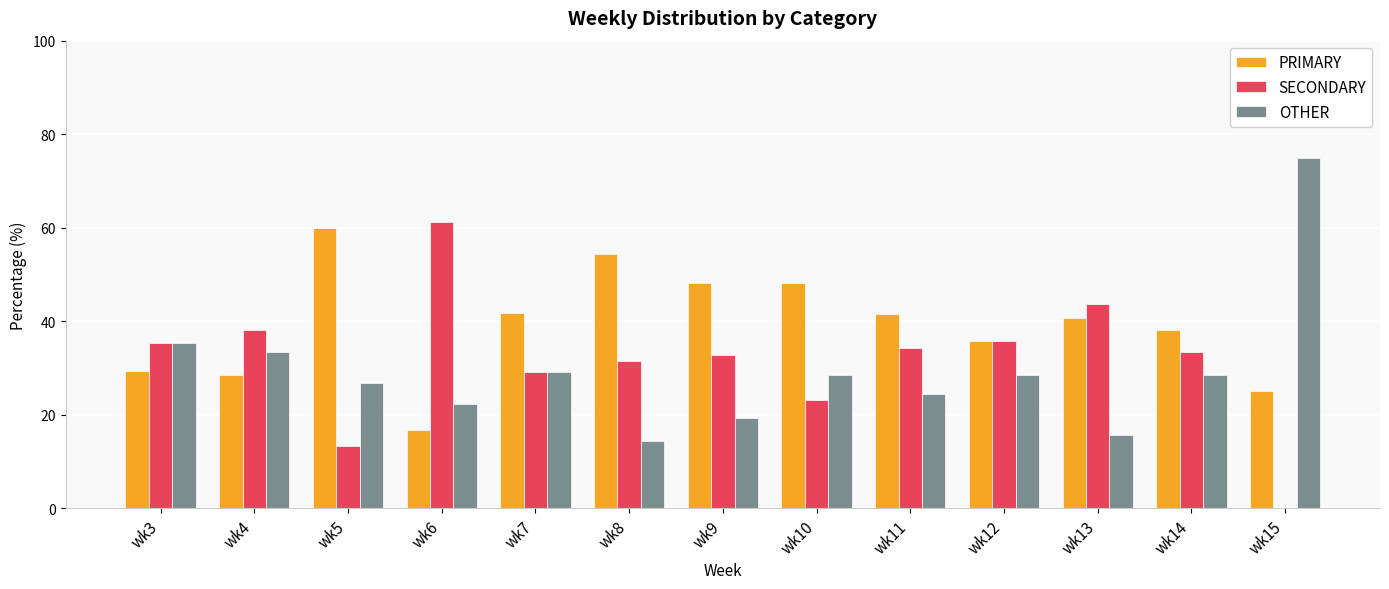

What is the sum of the PRIMARY values at wk9 and wk13?

88.7